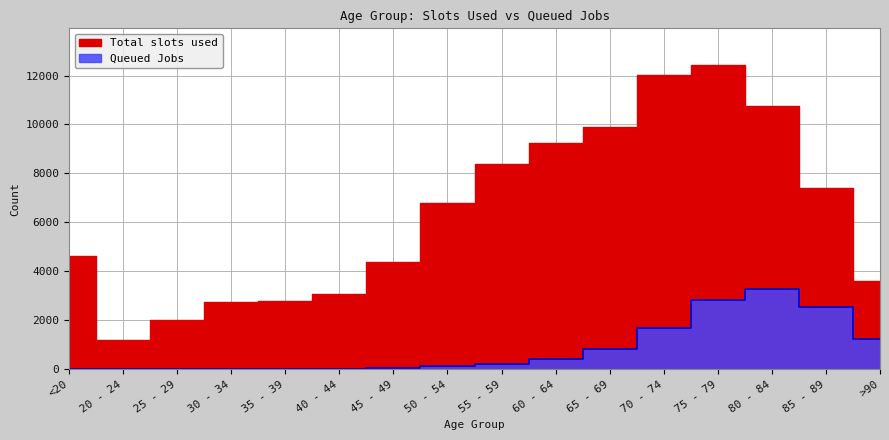

What is the smallest value displayed?

3